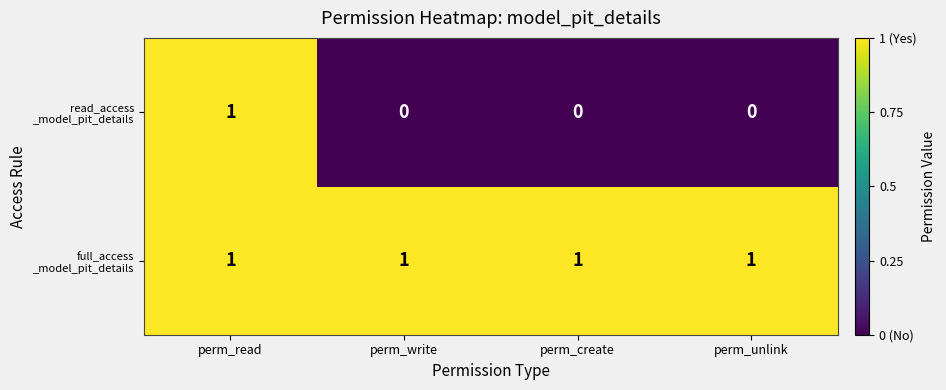

At which category is the sum across all series the highest?

perm_read